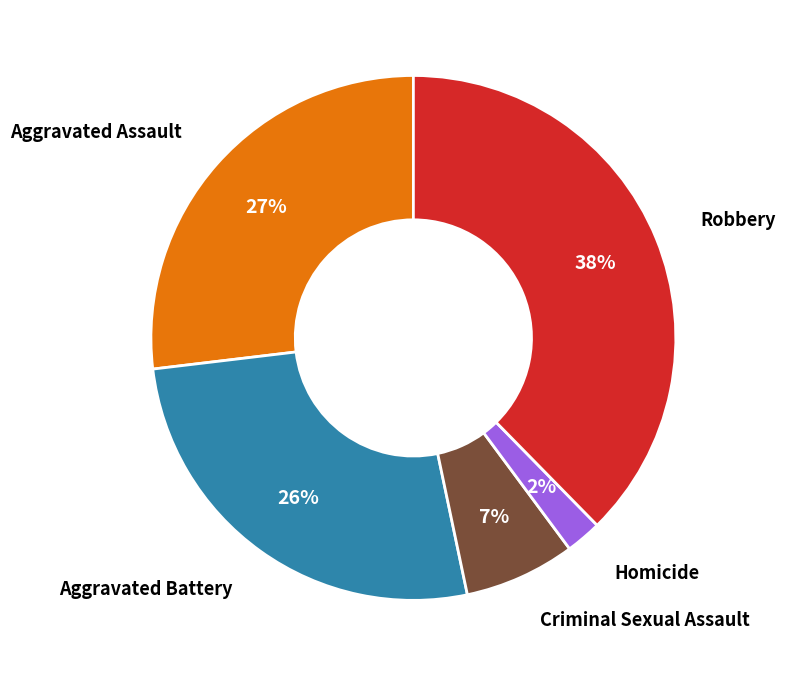

To the nearest percent, what is the average slice percentage?

20%